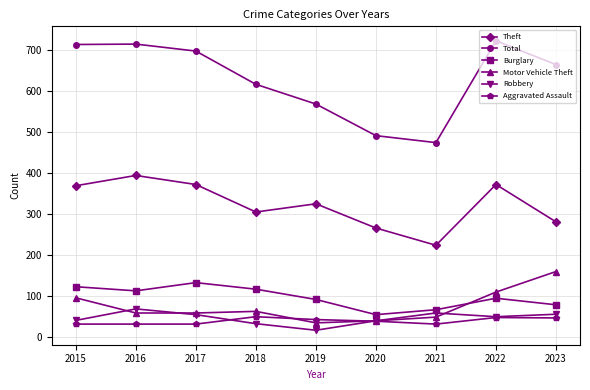

List the series in order of their peak value, highest first.

Total, Theft, Motor Vehicle Theft, Burglary, Robbery, Aggravated Assault